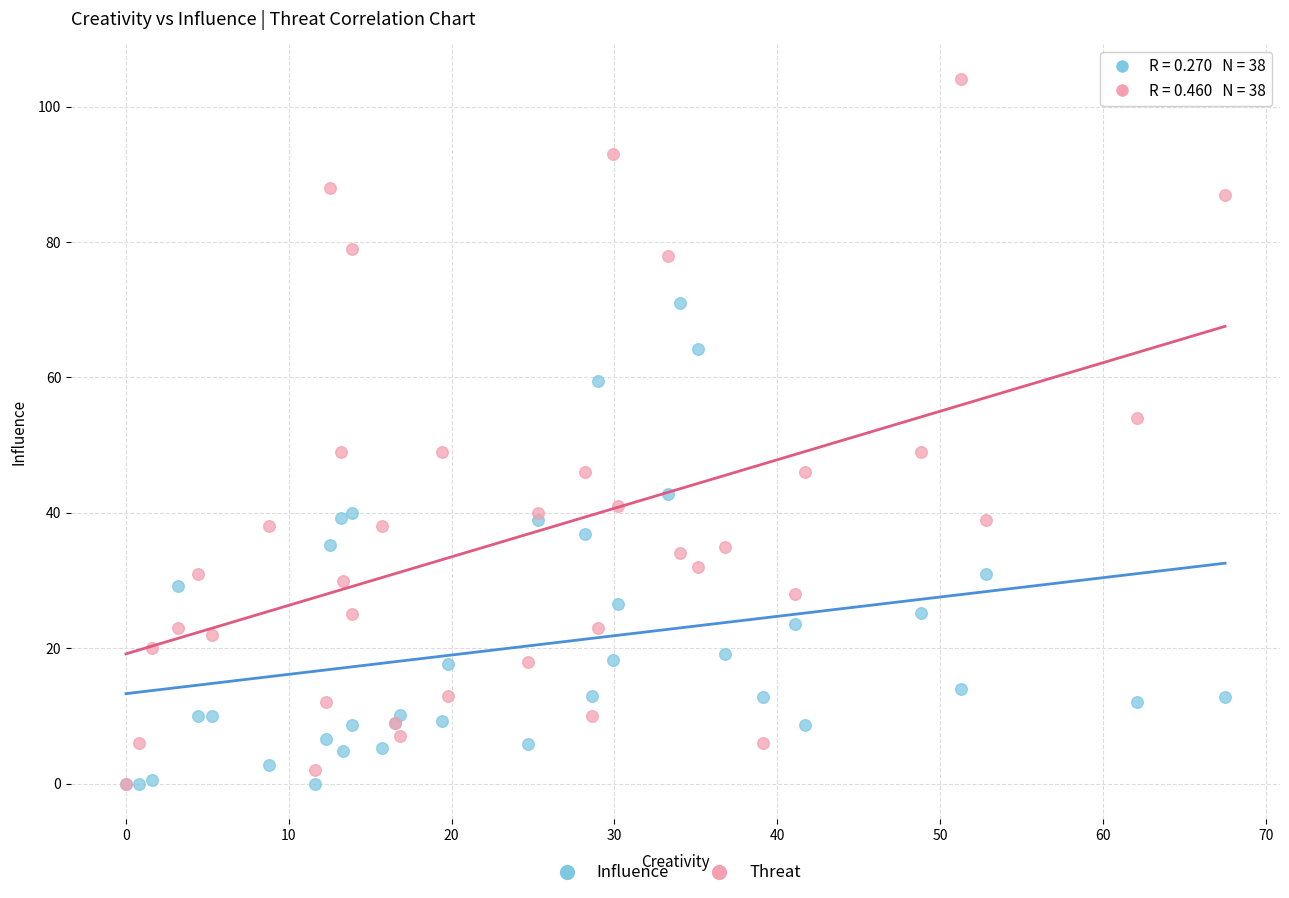

What are all the series names shown in the legend?

Influence, Threat